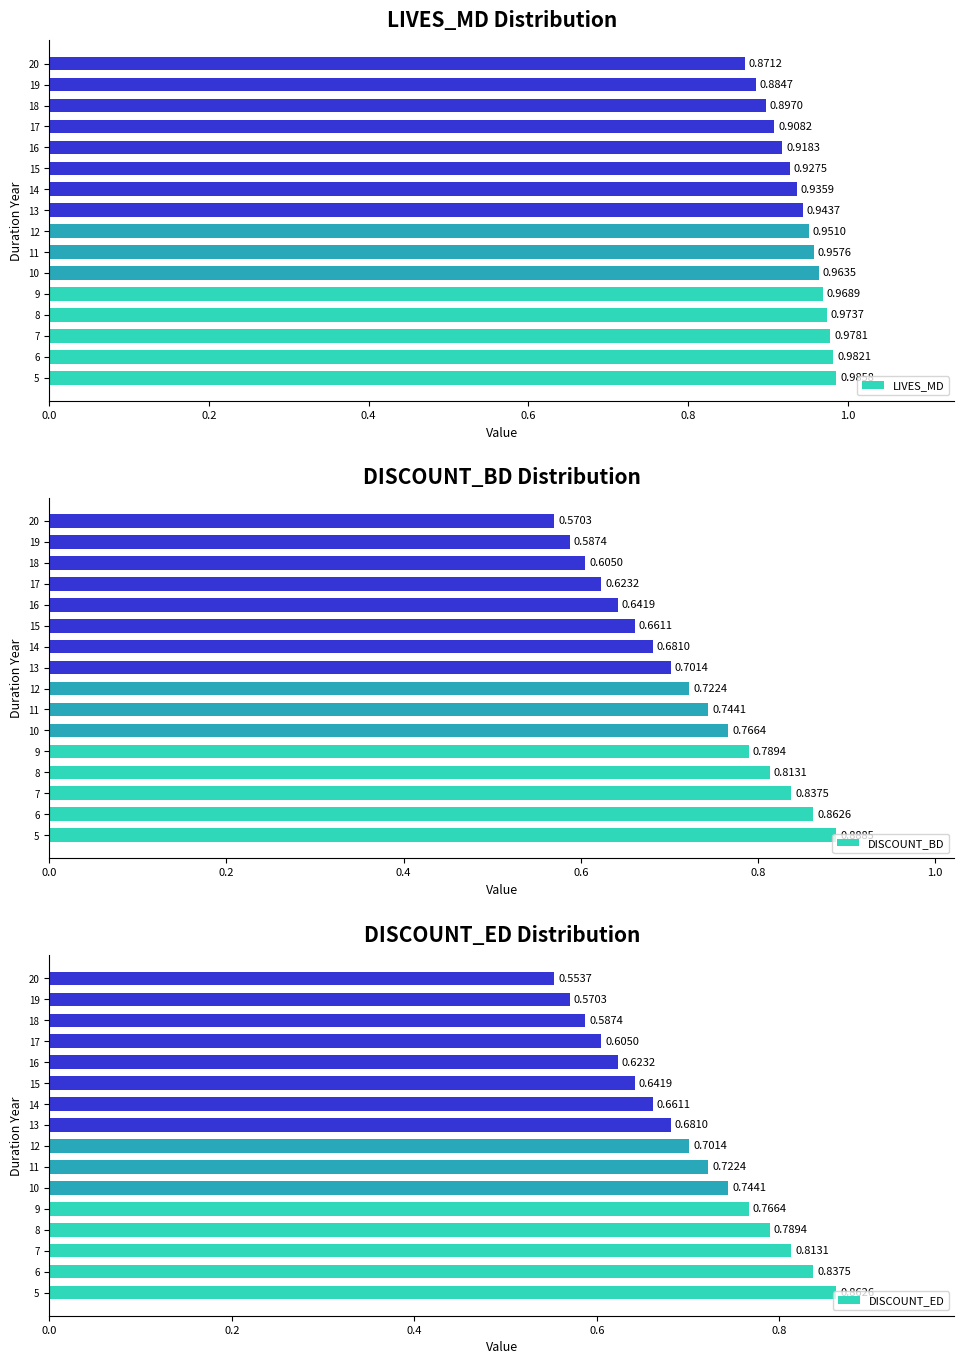

What is the sum of all DISCOUNT_BD values?

11.5